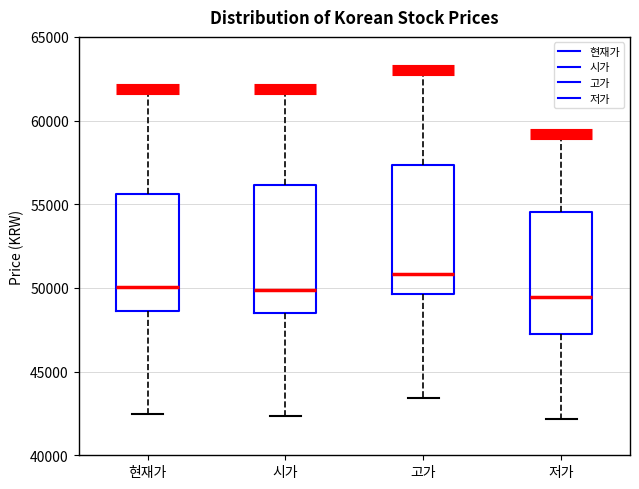

Where is the upper edge of the box for 고가 on the y-axis? The values are not printed on the chart, so give them approximately, as read against the axis.

57500